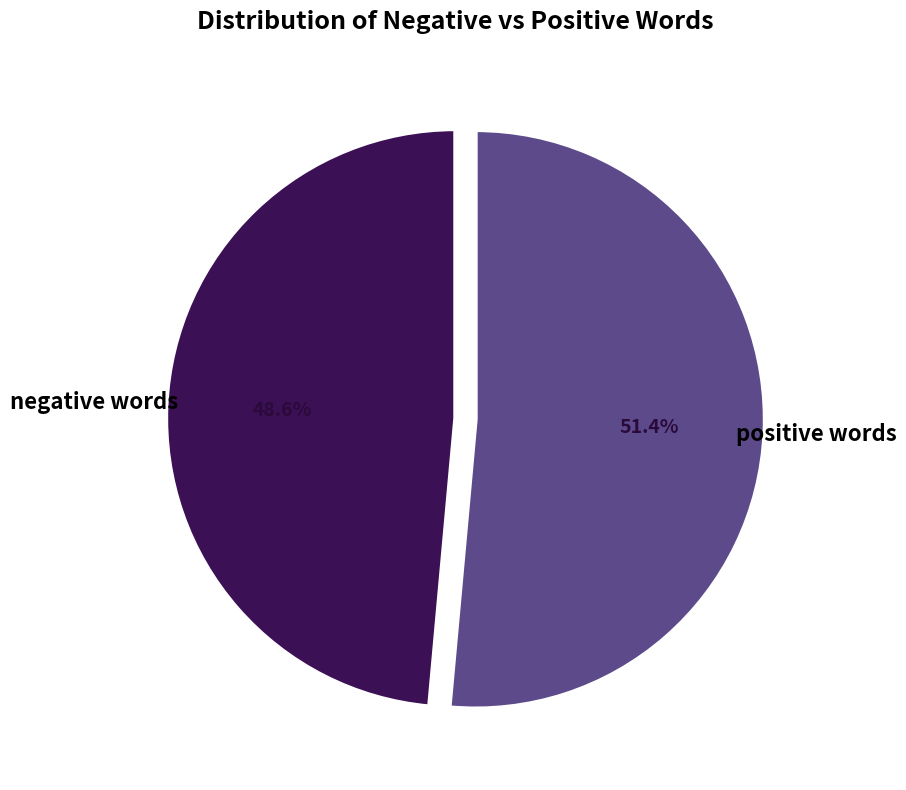

Which has a higher value, negative words or positive words?

positive words